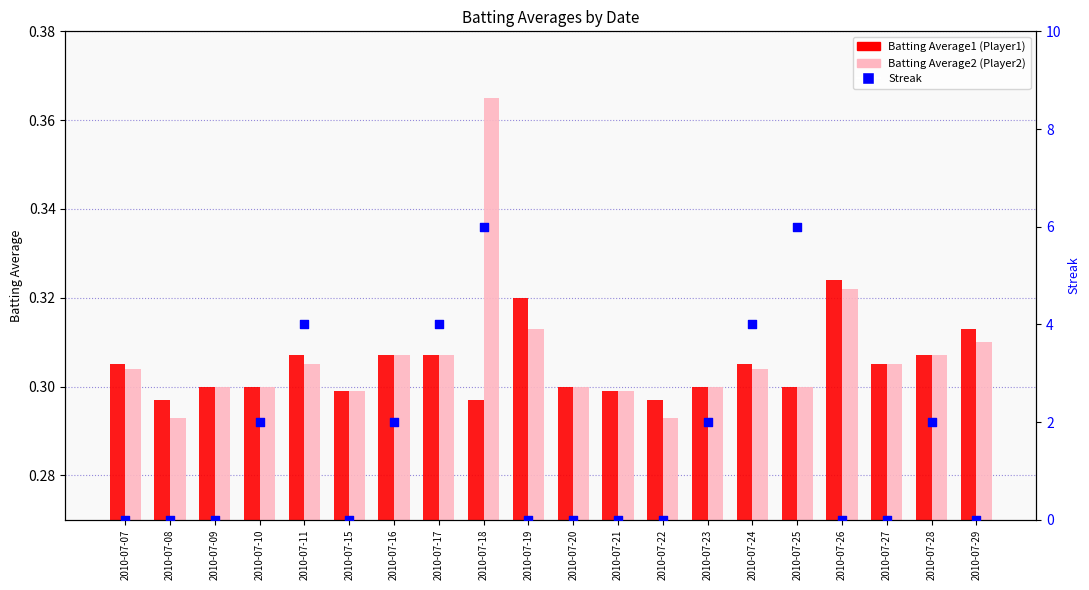

What is the total value across all series at 2010-07-15?

0.6